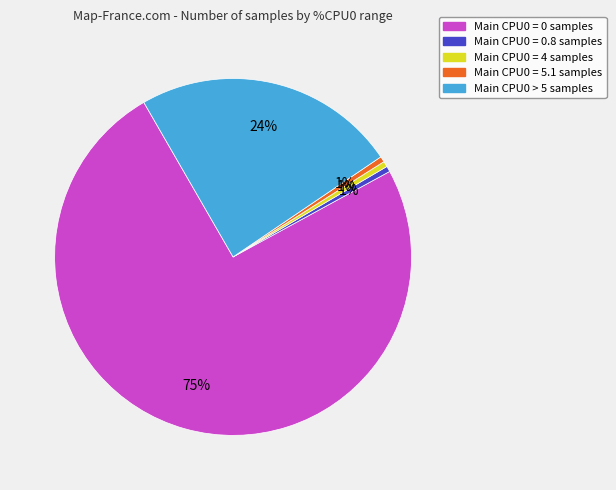

To the nearest percent, what percentage of the pie is Main CPU0 = 0.8 samples?

1%